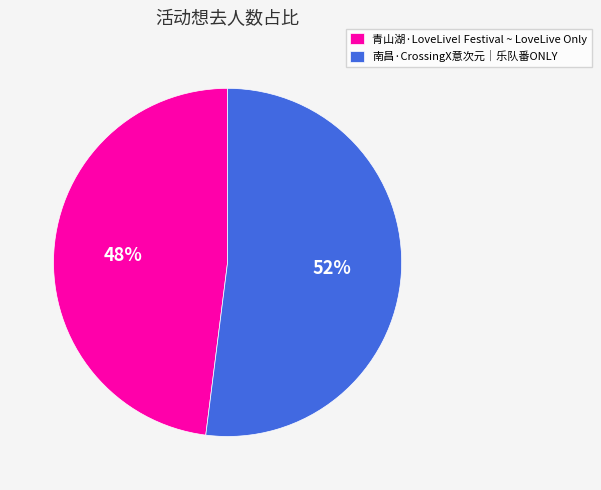

Do 南昌·CrossingX意次元｜乐队番ONLY and 青山湖·LoveLive! Festival ~ LoveLive Only together represent more than half of the pie?

Yes